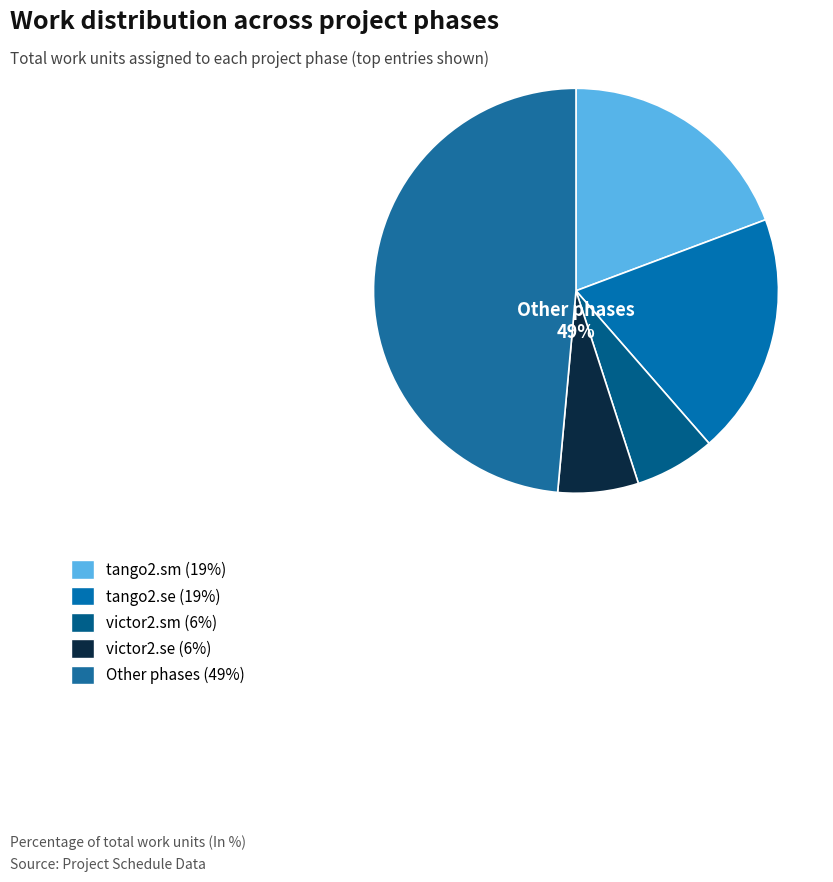

Is there any slice that represents more than half of the pie?

No